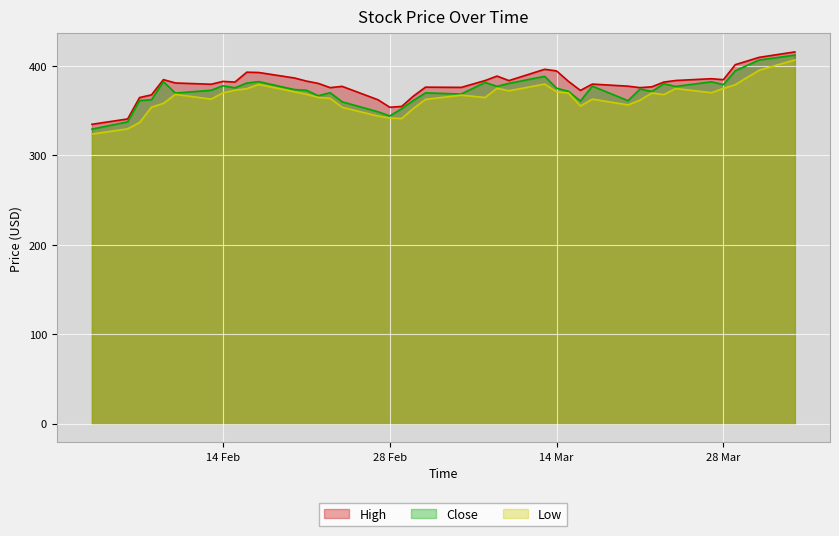

Between 2023-02-06 and 2023-03-06, which series saw the biggest shift?

Low